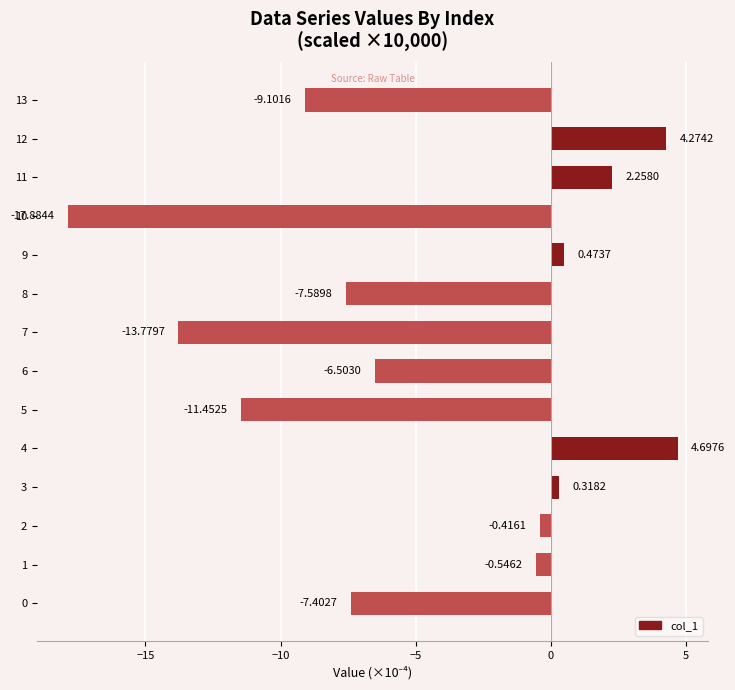

What is the smallest value displayed?

-17.9